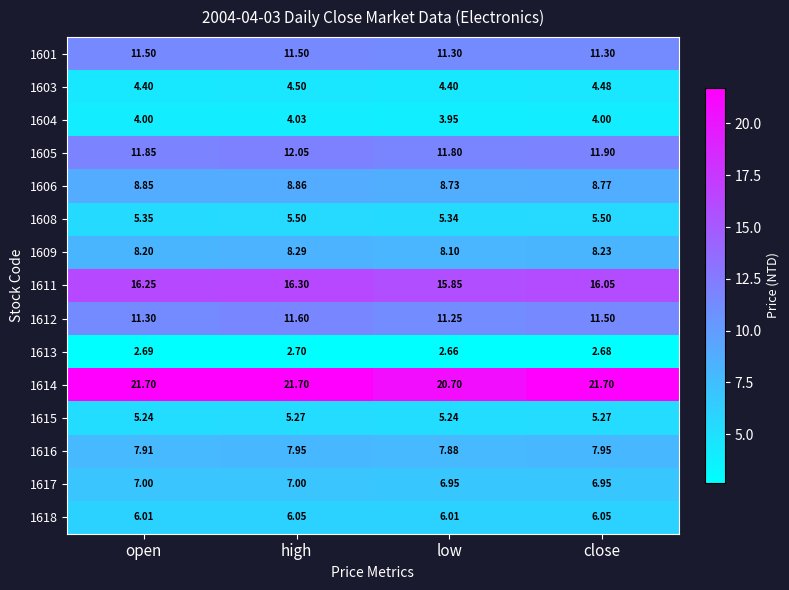

Which label corresponds to the smallest value in the chart?

low